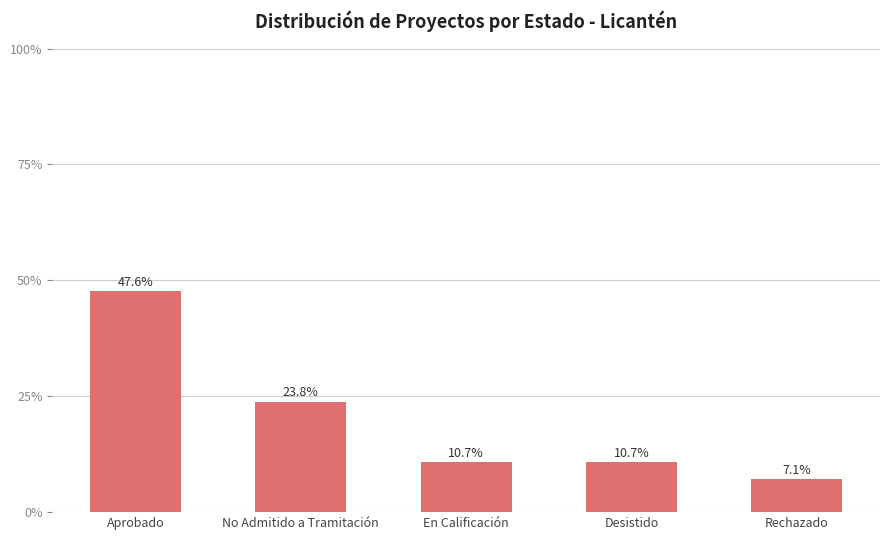

What is the label of the 4th bar from the right?

No Admitido a Tramitación